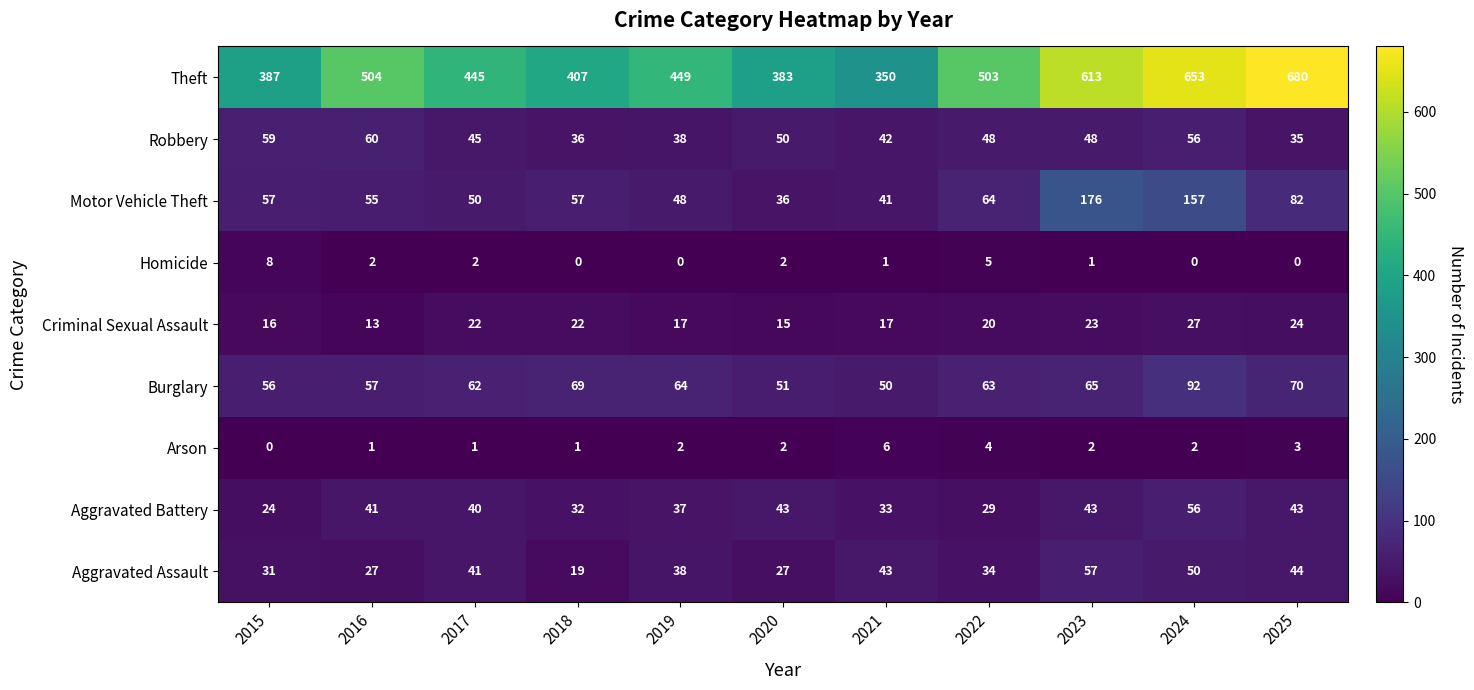

Which series changed the most between 2020 and 2024?

Theft